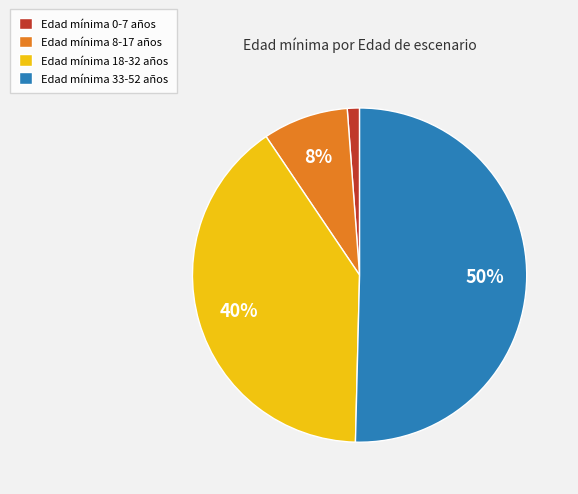

Do Edad mínima 0-7 años and Edad mínima 8-17 años together represent more than half of the pie?

No